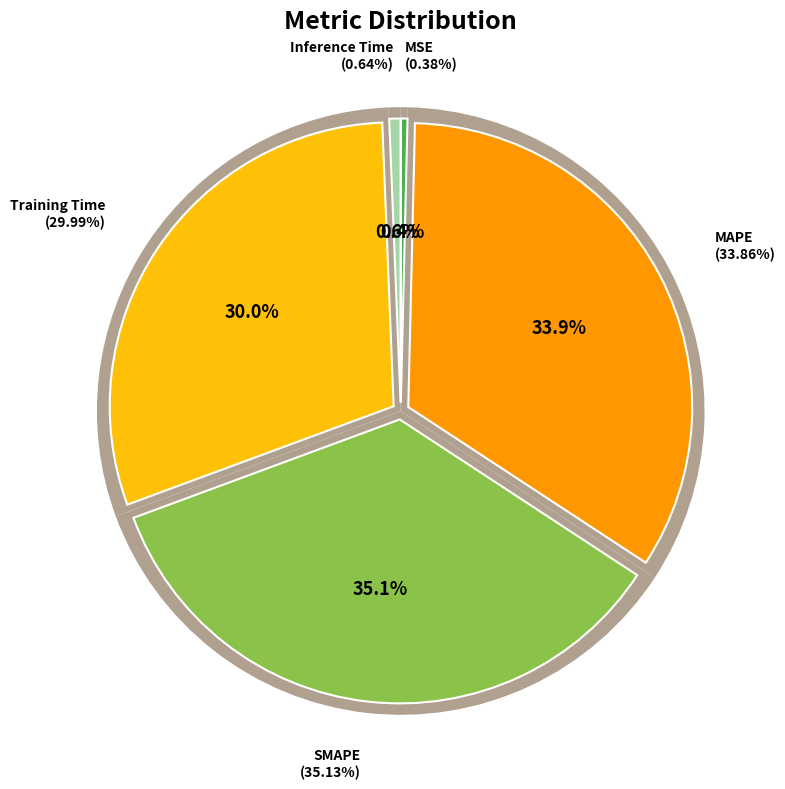

Which category has the biggest portion of the pie?

SMAPE